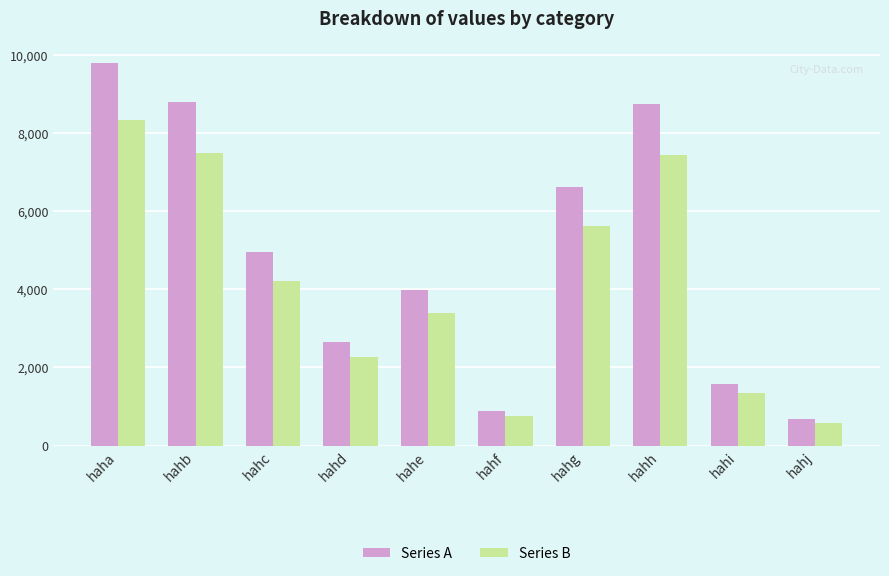

The Series B series shows 7428.1 at hahh. True or false?

True